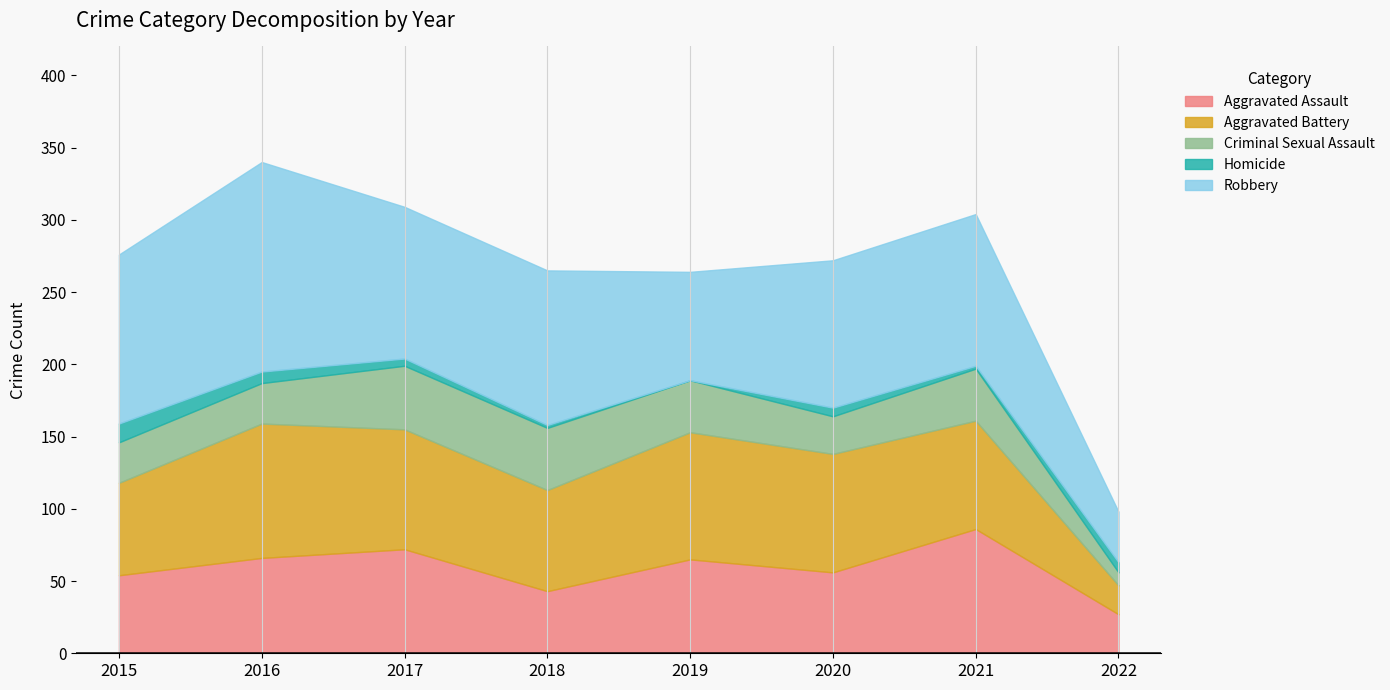

True or false: Robbery and Aggravated Battery intersect in this chart.

True